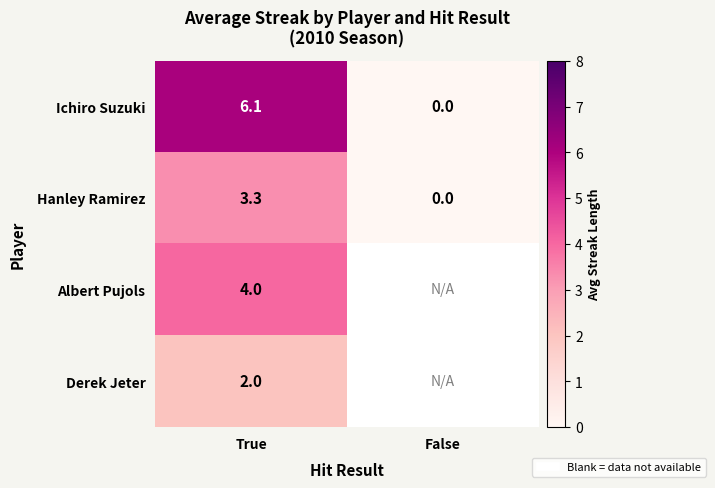

The value of Hanley Ramirez at True is 3.3. True or false?

True